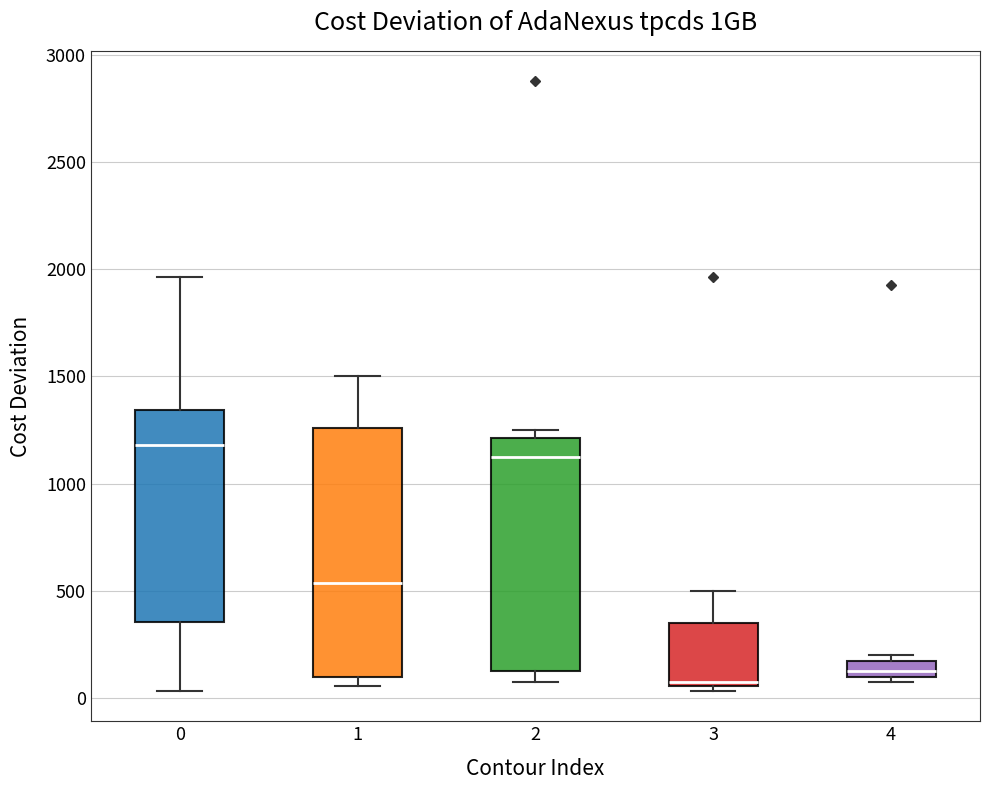

Reading left to right, read every box against the y-axis: the position of its median line, the range the box covers, and the ends of its whiskers. The values are not printed on the chart, so give them approximately, as read against the axis.

0: median 1200, box 350 to 1350, whiskers 50 to 1950
1: median 550, box 100 to 1250, whiskers 50 to 1500
2: median 1100, box 150 to 1200, whiskers 100 to 1250
3: median 100, box 50 to 350, whiskers 50 (just below the box's lower edge) to 500
4: median 150, box 100 to 200, whiskers 100 (just below the box's lower edge) to 200 (just above the box's upper edge)